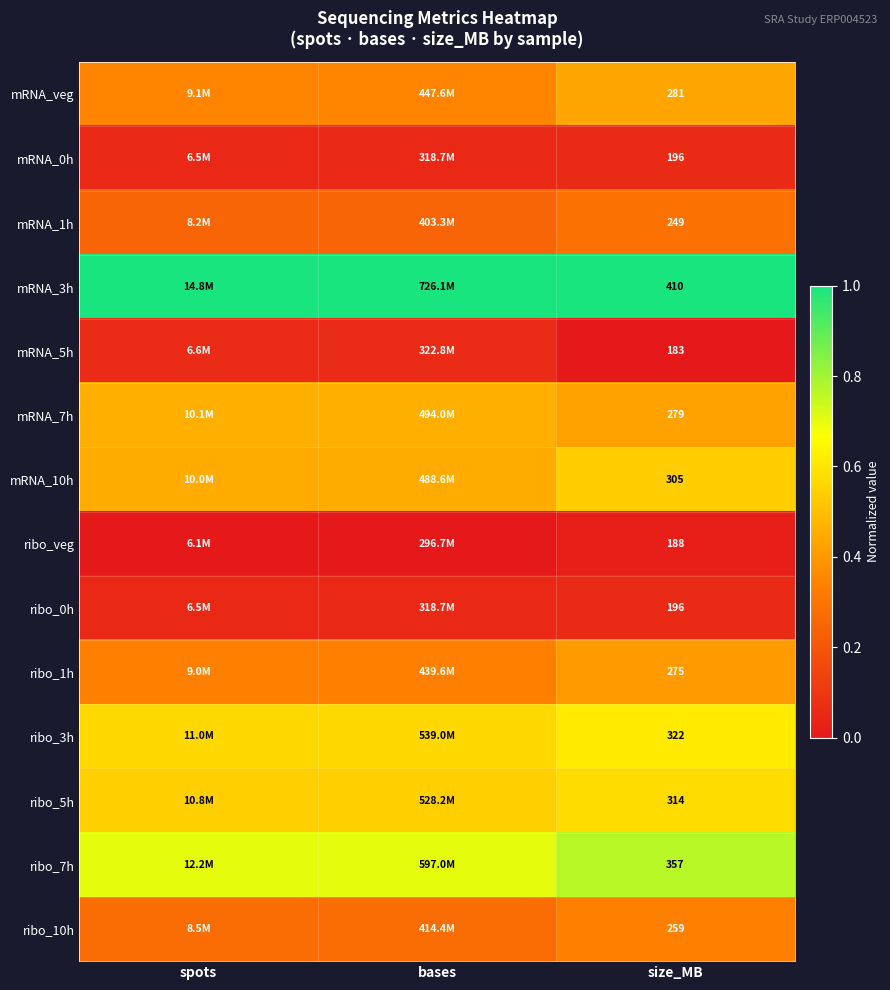

Which has a higher value, spots or bases?

bases